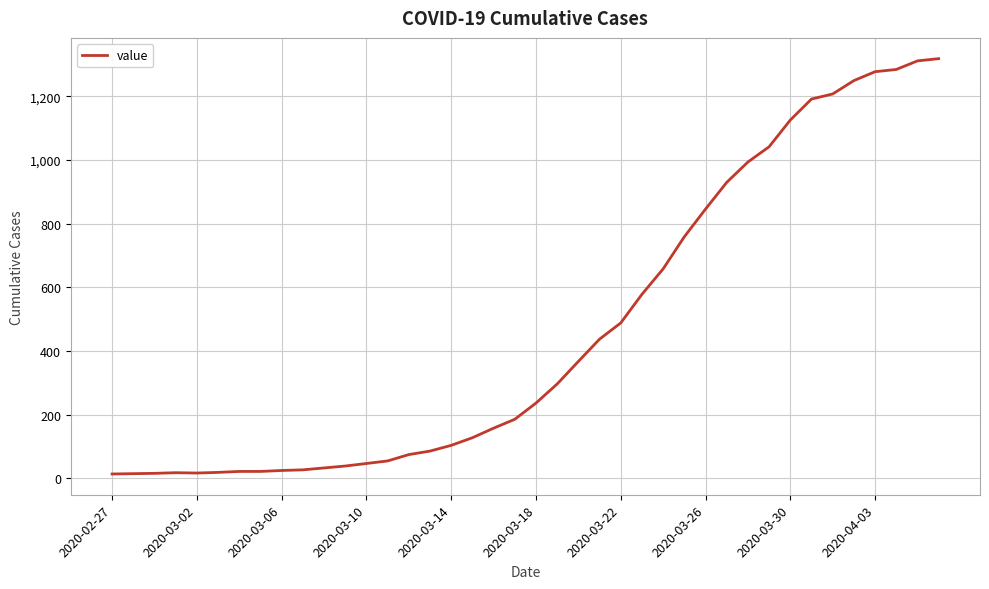

What is the difference between the maximum and minimum values?

1306